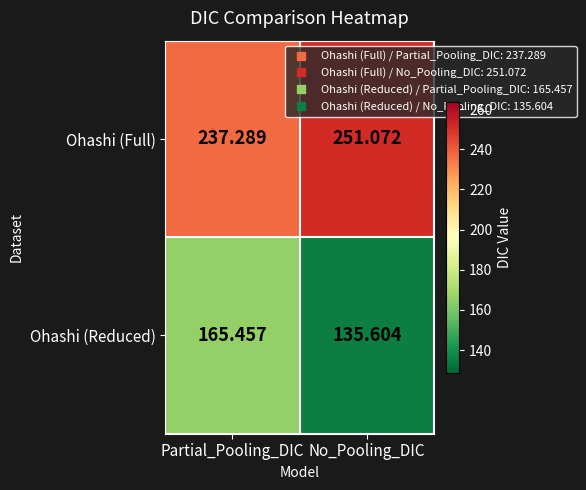

Rank the categories by Ohashi (Full) value from lowest to highest.

Partial_Pooling_DIC, No_Pooling_DIC